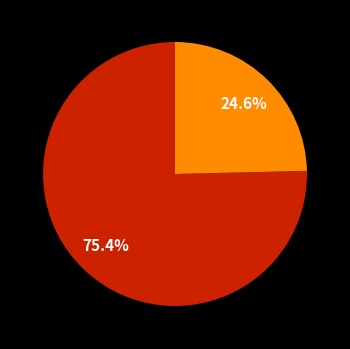

How many segments does this pie chart have?

2